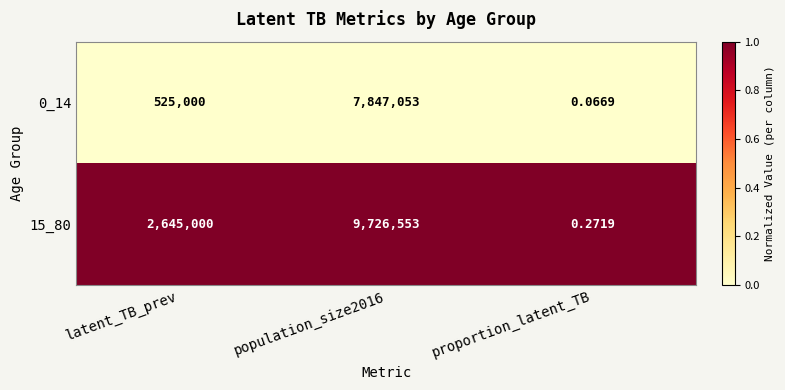

Rank the series by their maximum value, from lowest to highest.

0_14, 15_80